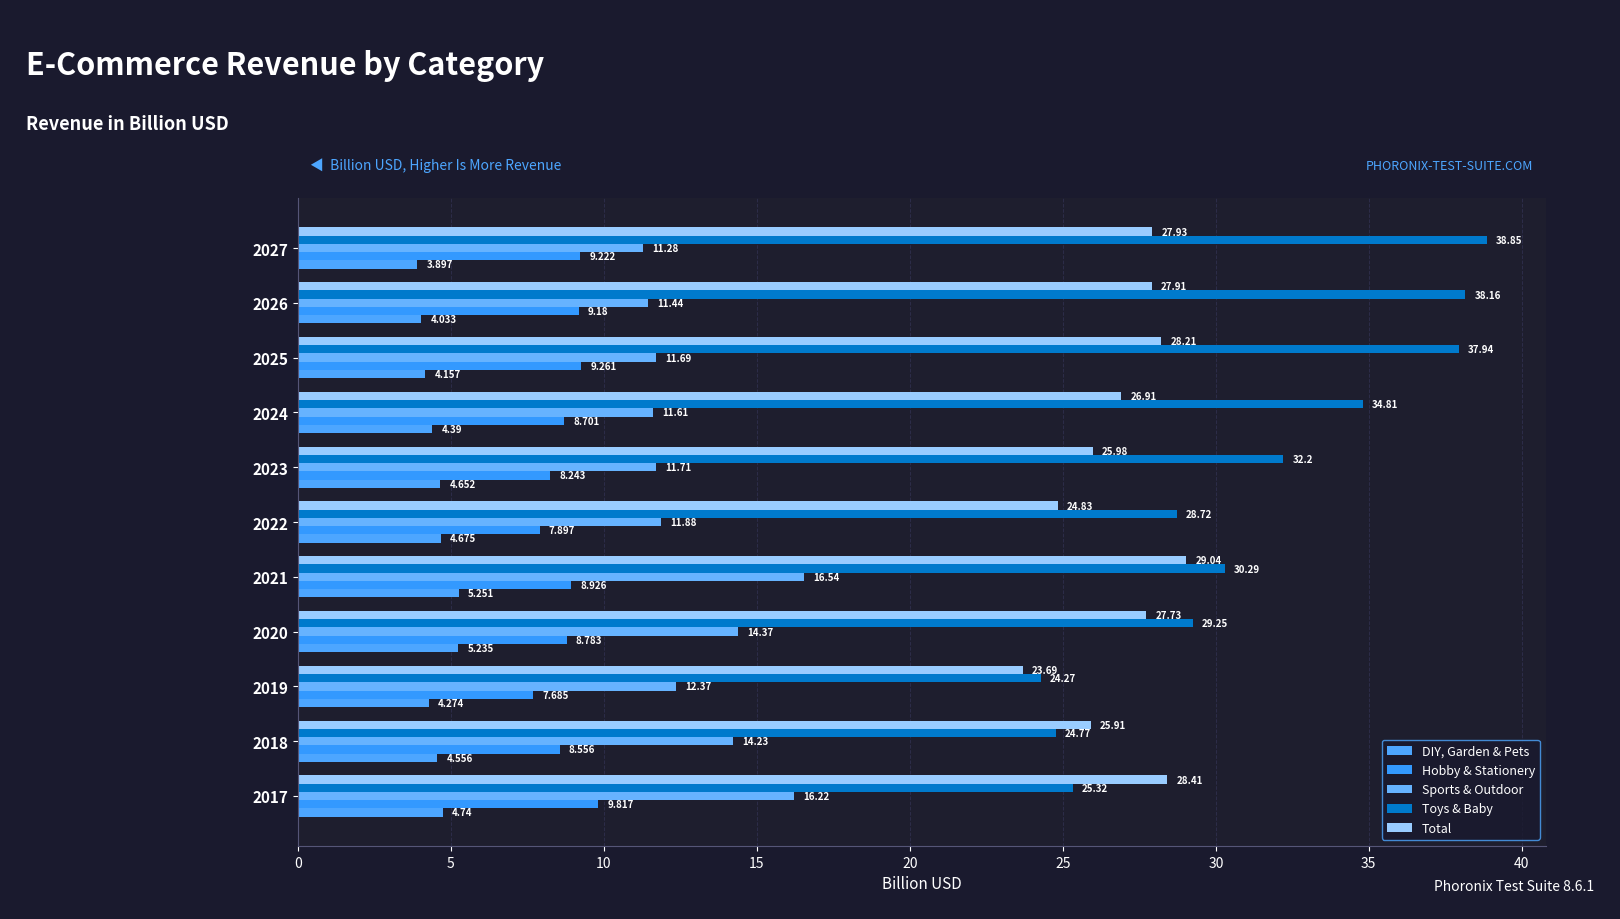

How many data points in Total are less than 27?

5